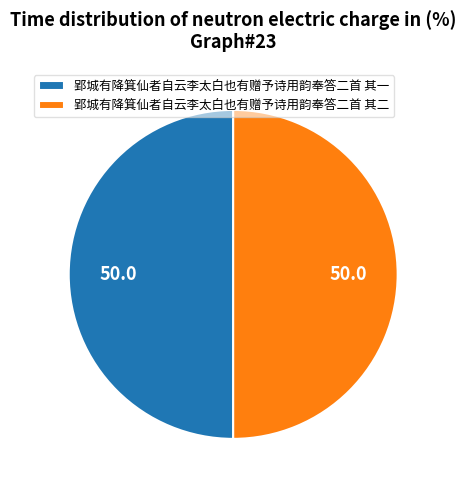

What is the ratio of the value at 郢城有降箕仙者自云李太白也有赠予诗用韵奉答二首 其二 to the value at 郢城有降箕仙者自云李太白也有赠予诗用韵奉答二首 其一?

1.0